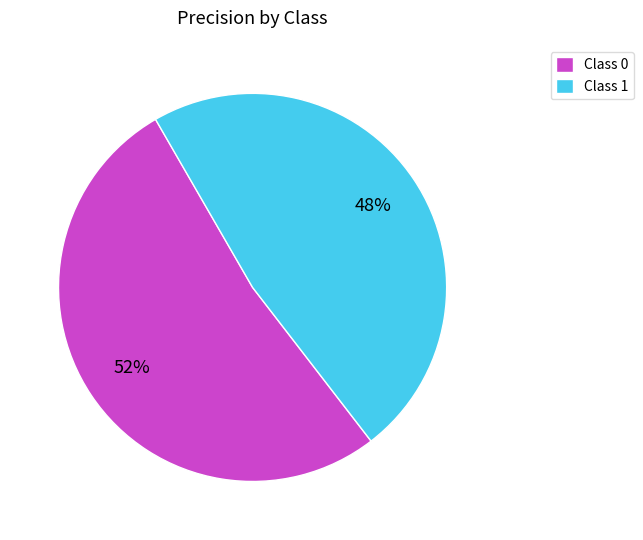

To the nearest percent, what is the average slice percentage?

50%